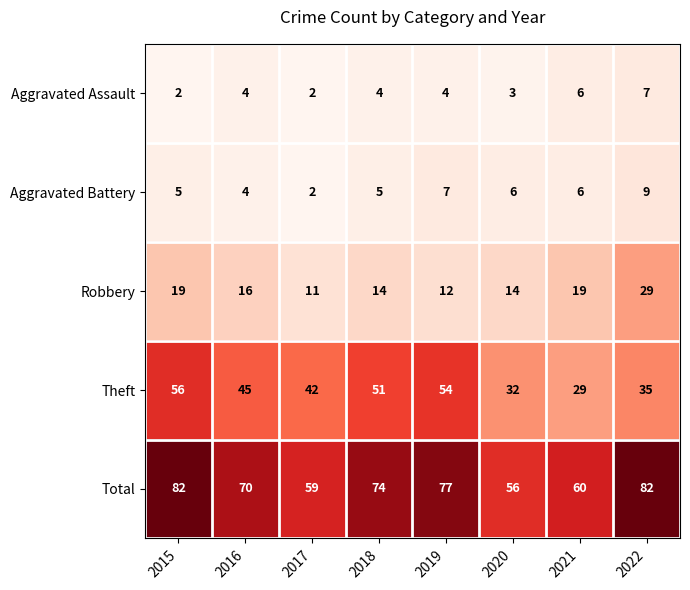

The Aggravated Battery series shows 6 at 2020. True or false?

True